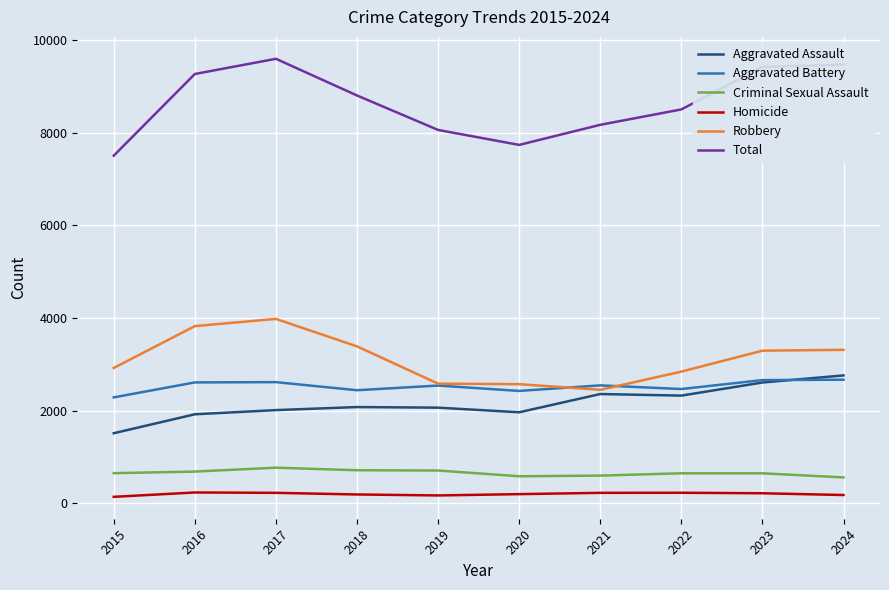

Is the value of Aggravated Assault at 2023 greater than the value of Total at 2019?

No